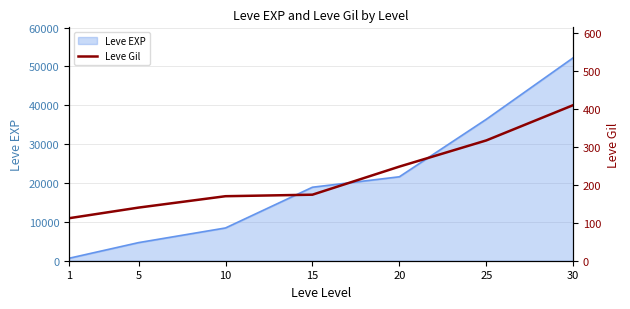

Between 30 and 5, which is larger?

30